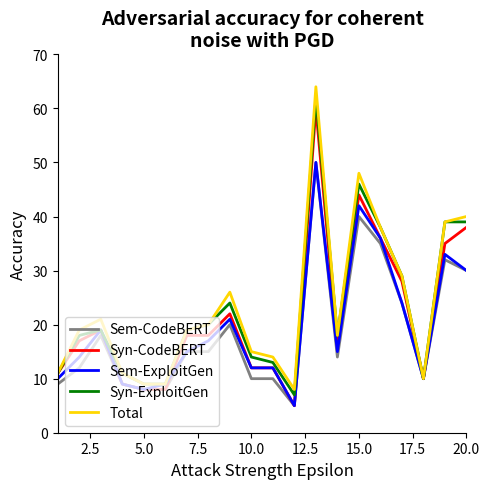

What is the sum of all Sem-ExploitGen values?

391